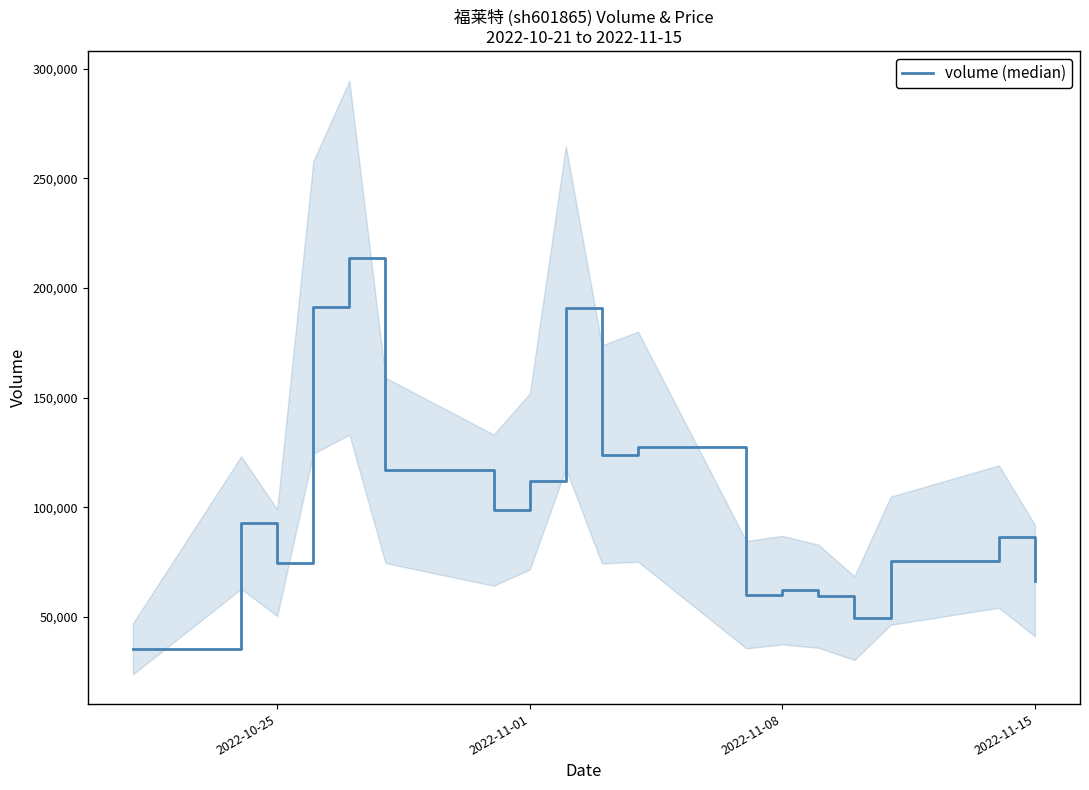

What is the maximum value shown in the chart?

213736